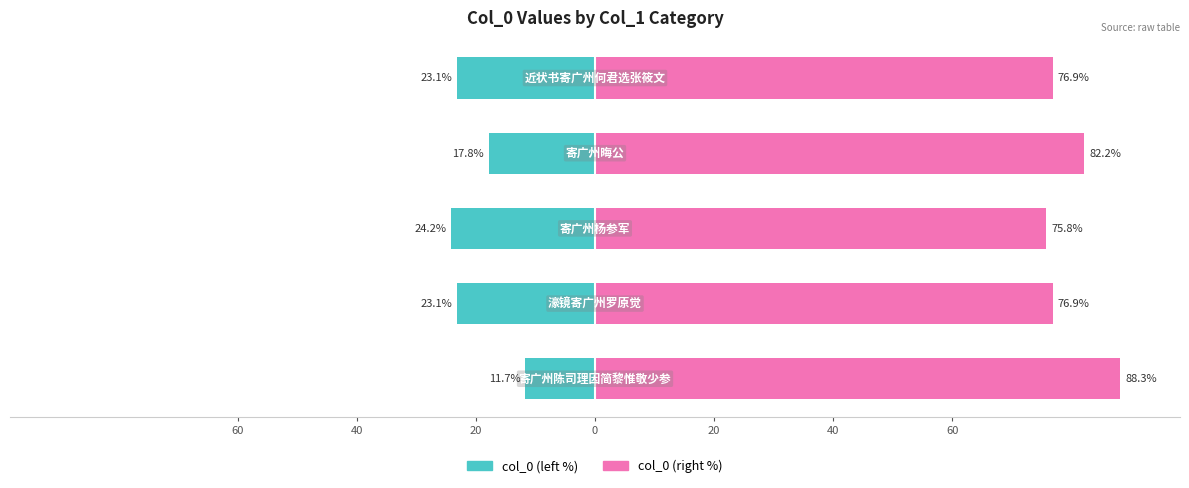

What is the difference between the maximum and minimum values in the col_0 (right) series?

12.5